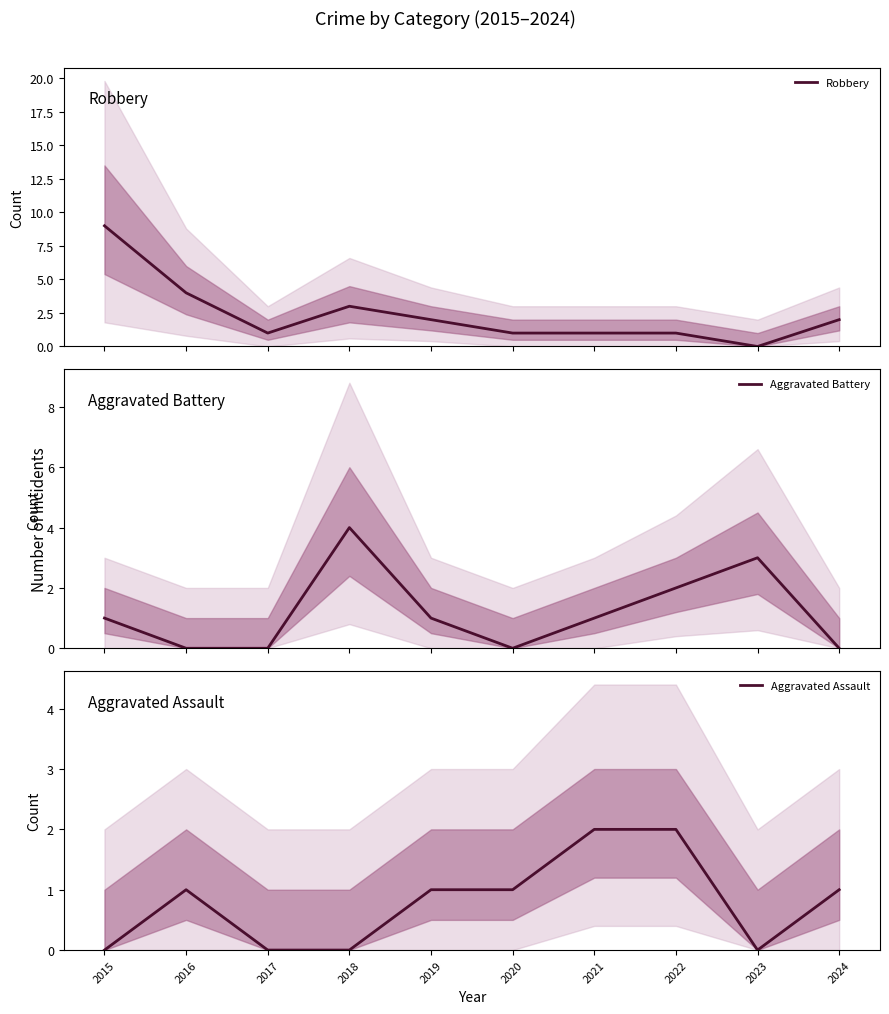

At which label is Aggravated Assault closest to 1?

2016